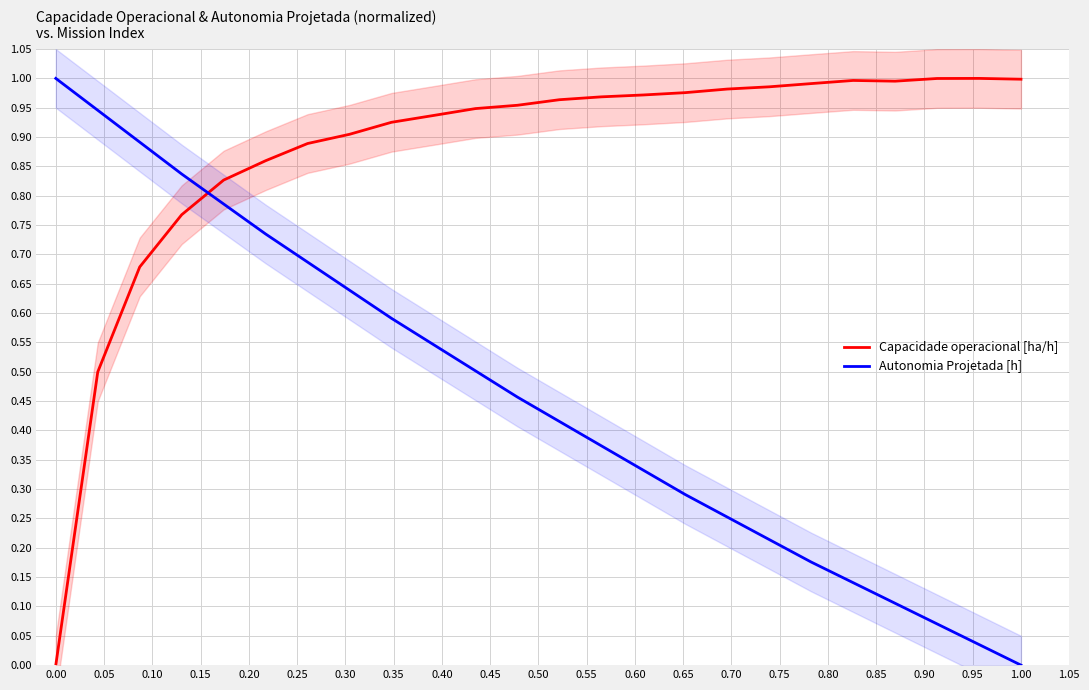

Which category has the lowest value in the Autonomia Projetada [h] series?

1.00